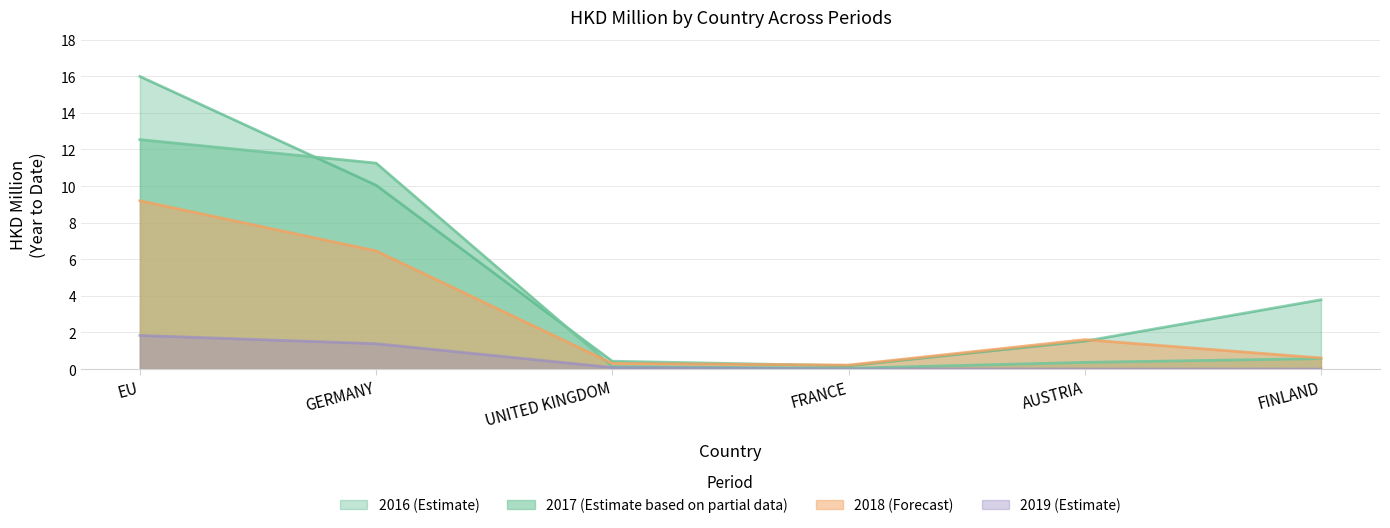

What is the difference between the maximum and minimum values in the 201812 series?

9.0